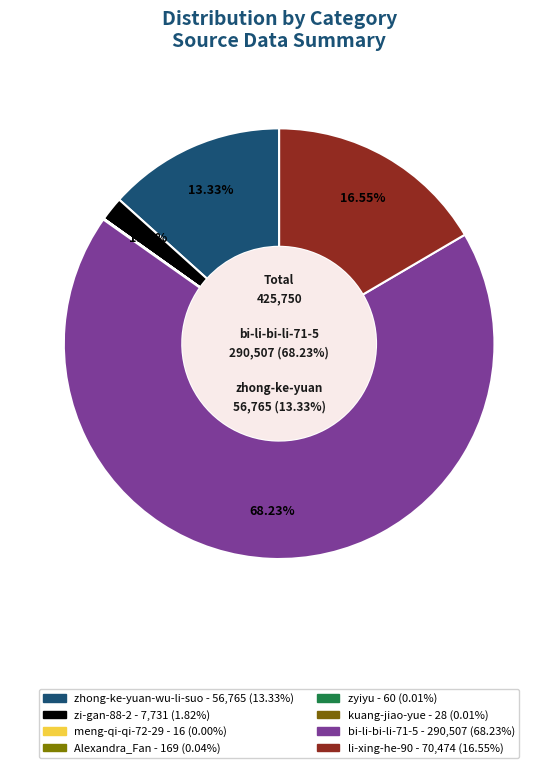

To the nearest percent, what is the average slice percentage?

12%